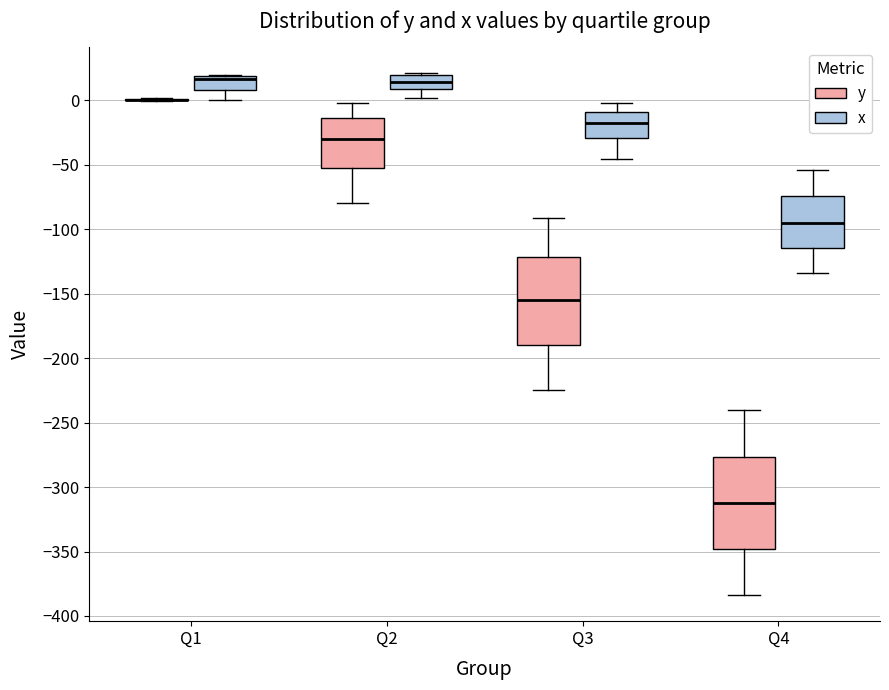

Reading left to right, read every box against the y-axis: the position of its median line, the range the box covers, and the ends of its whiskers. The values are not printed on the chart, so give them approximately, as read against the axis.

Q1 (y): box collapsed to a line at 0, whiskers 0 to 0
Q1 (x): median 15, box 10 to 20, whiskers 0 to 20
Q2 (y): median -30, box -55 to -15, whiskers -80 to 0
Q2 (x): median 15, box 10 to 20, whiskers 0 to 20 (just above the box's upper edge)
Q3 (y): median -155, box -190 to -120, whiskers -225 to -90
Q3 (x): median -20, box -30 to -10, whiskers -45 to 0
Q4 (y): median -315, box -350 to -275, whiskers -385 to -240
Q4 (x): median -95, box -115 to -75, whiskers -135 to -55